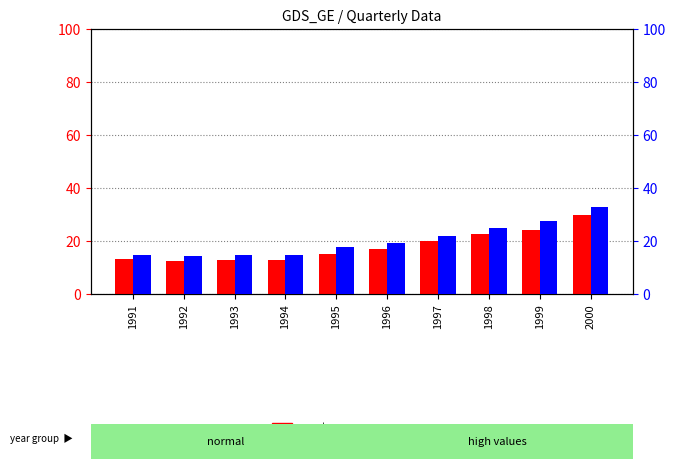

At which category does the chart reach its minimum across all series?

1992